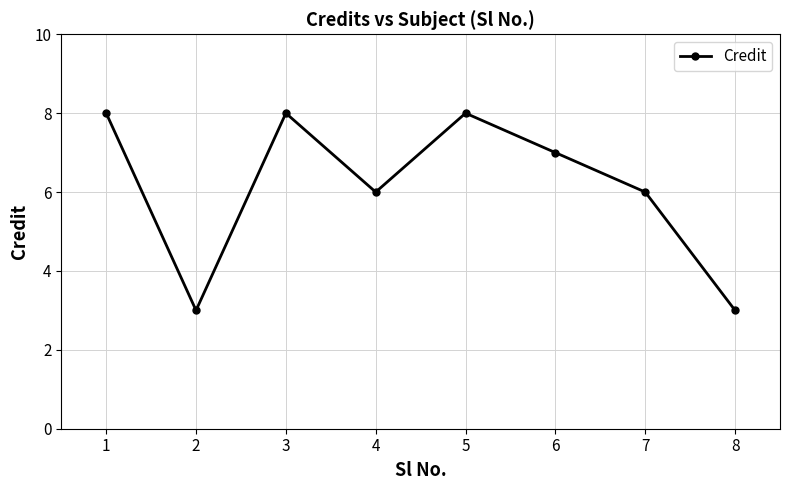

What is the value of the 3rd point from the left?

8